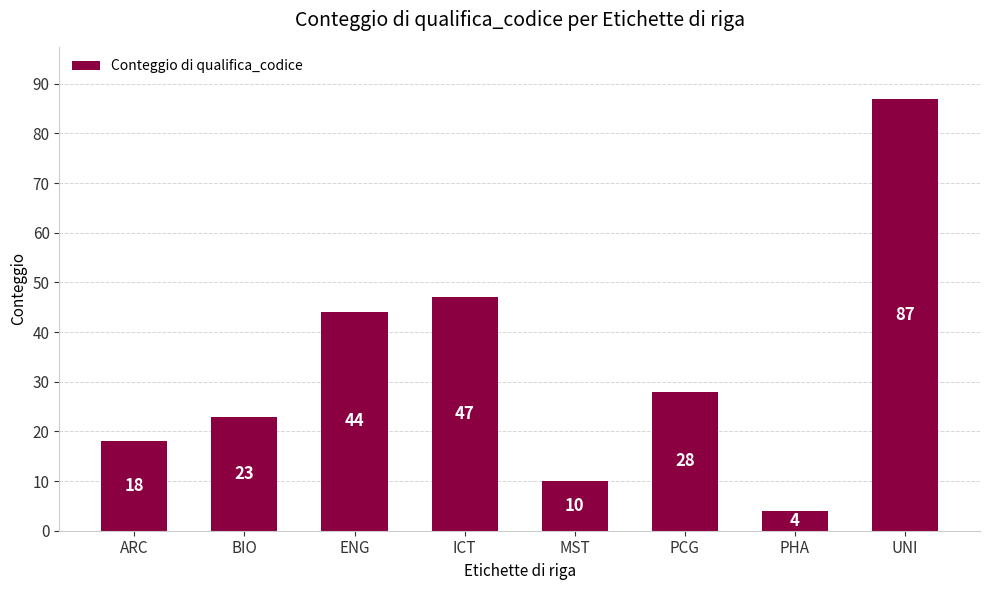

What is the label of the 3rd bar from the left?

ENG